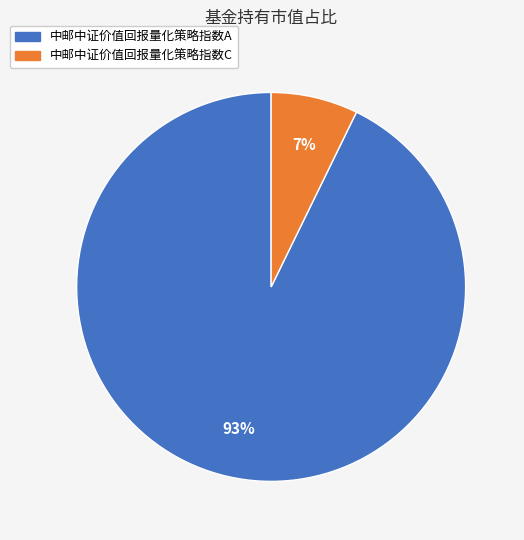

Which has a higher value, 中邮中证价值回报量化策略指数A or 中邮中证价值回报量化策略指数C?

中邮中证价值回报量化策略指数A